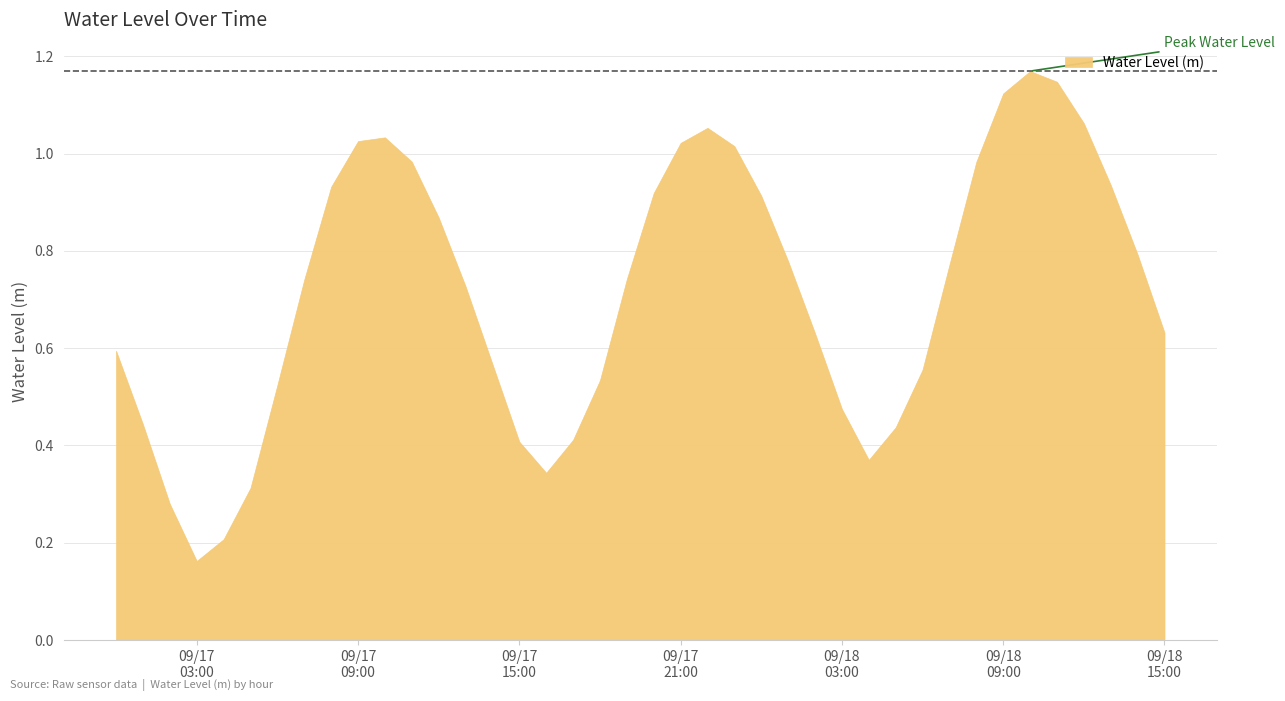

What is the change in value from 2024-09-17 07:00:00 to 2024-09-17 15:00:00?

-0.3